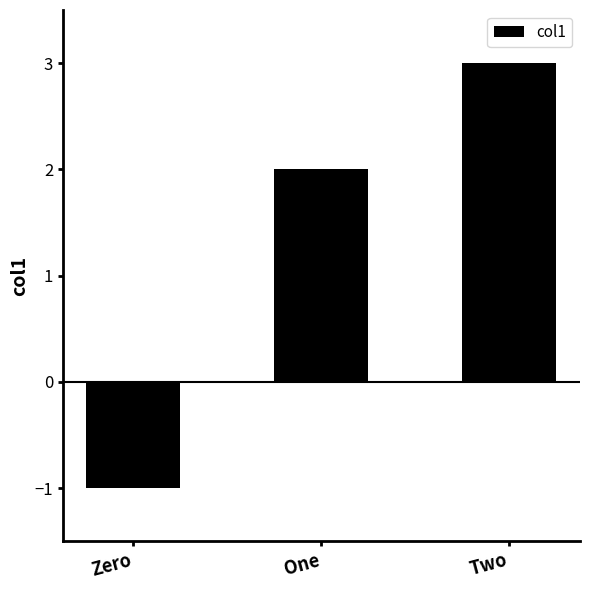

What position from the right is Two?

1